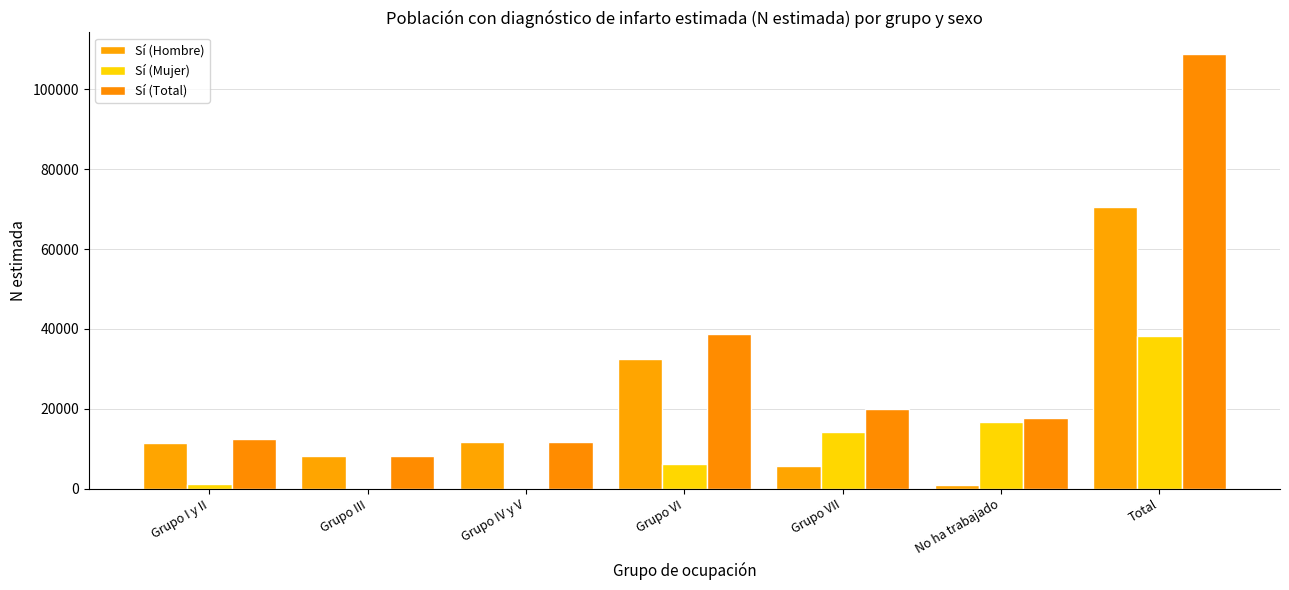

At which category does the chart reach its peak across all series?

Total